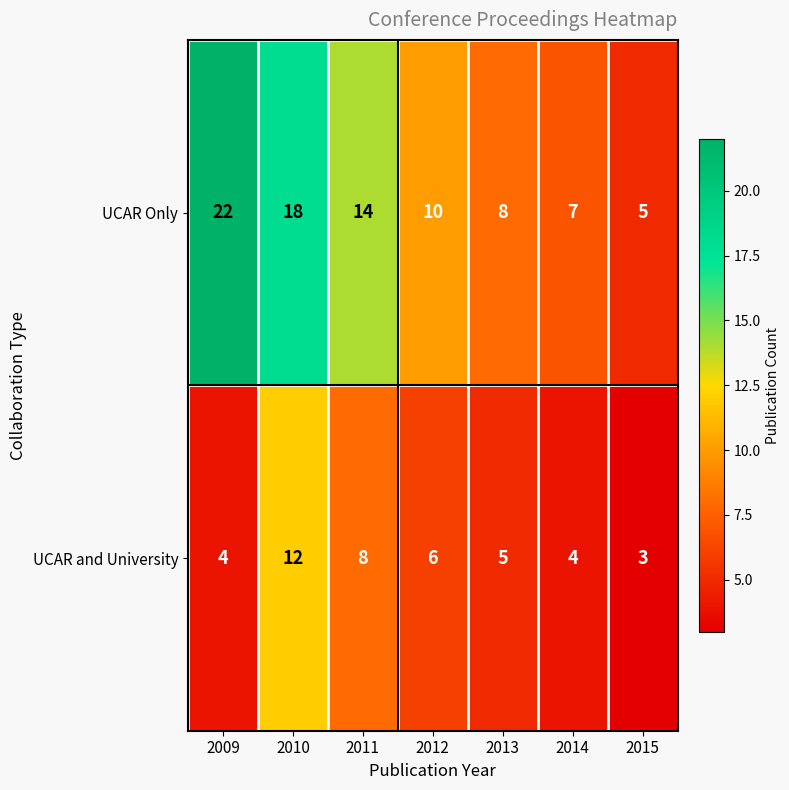

Rank the series at 2010 from highest to lowest value.

UCAR Only, UCAR and University